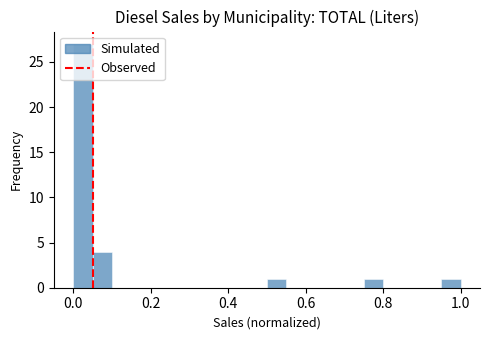

Around what value on the x-axis is the tallest bar? Give the approximate position of its centre, as read against the axis.

0.02